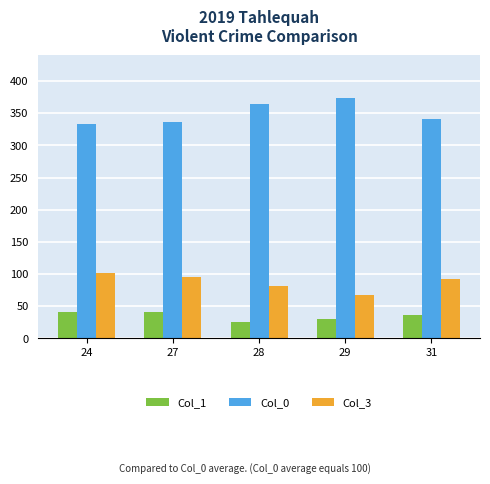

Which label corresponds to the largest value in the chart?

29